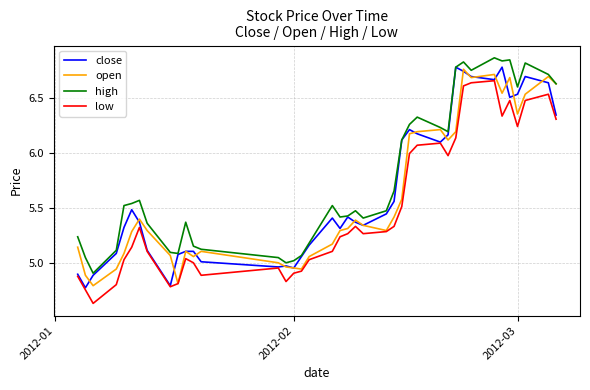

True or false: low and high intersect in this chart.

False